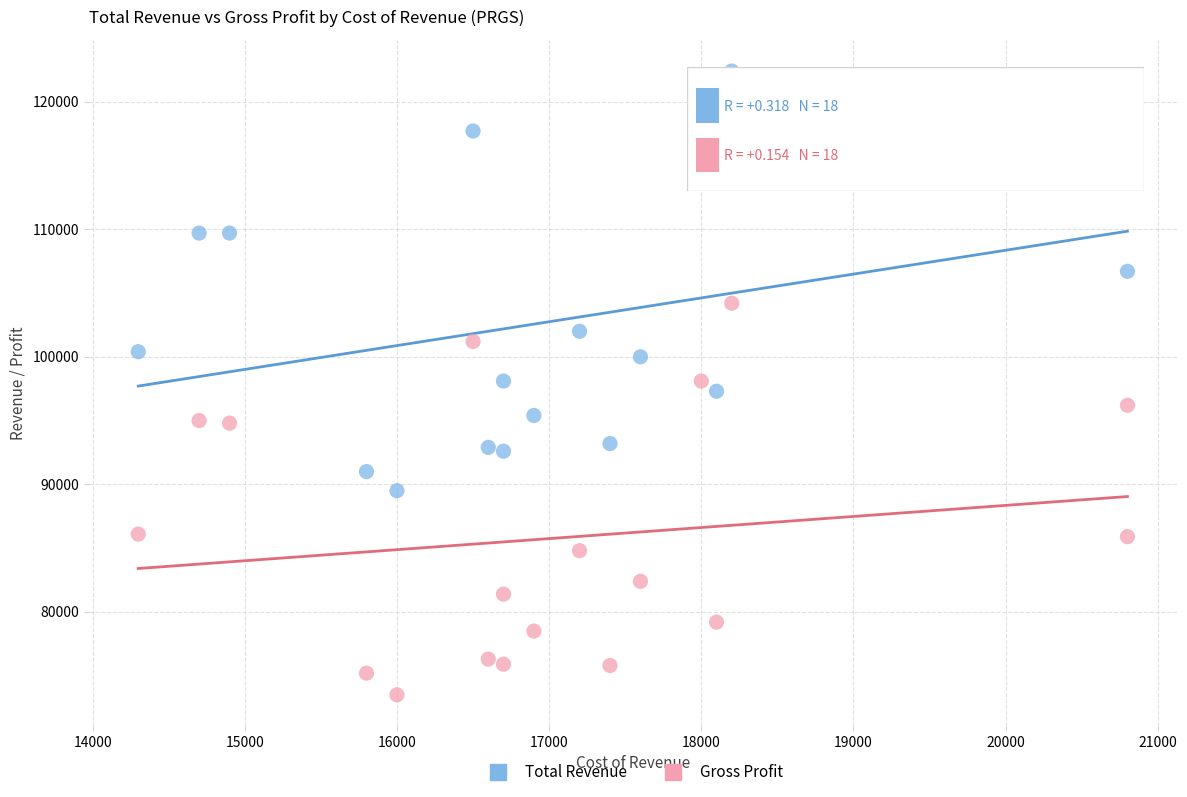

In the Gross Profit series, what Y value is closest to 88850?

86100